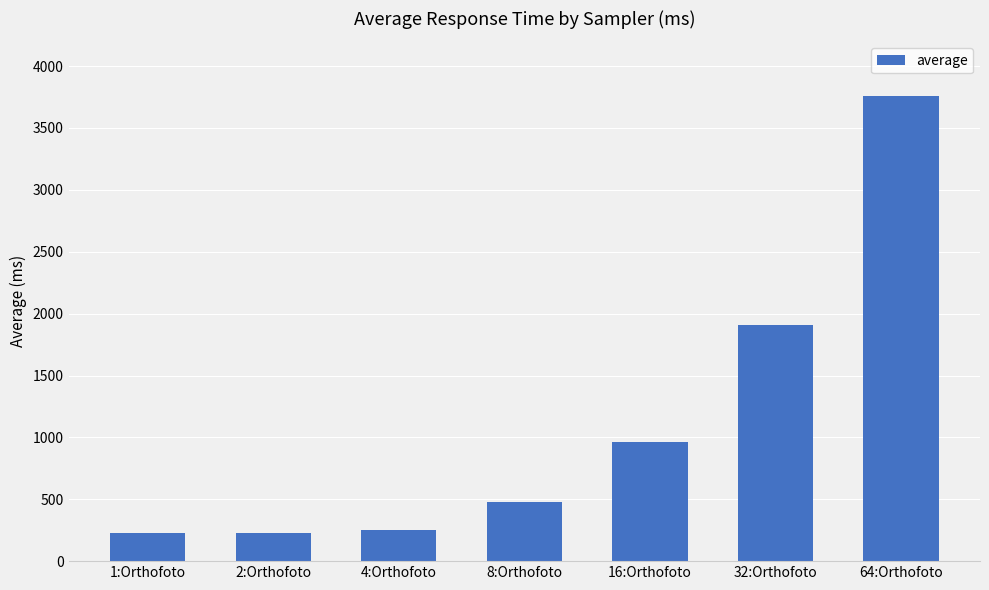

How many bars are there in total?

7